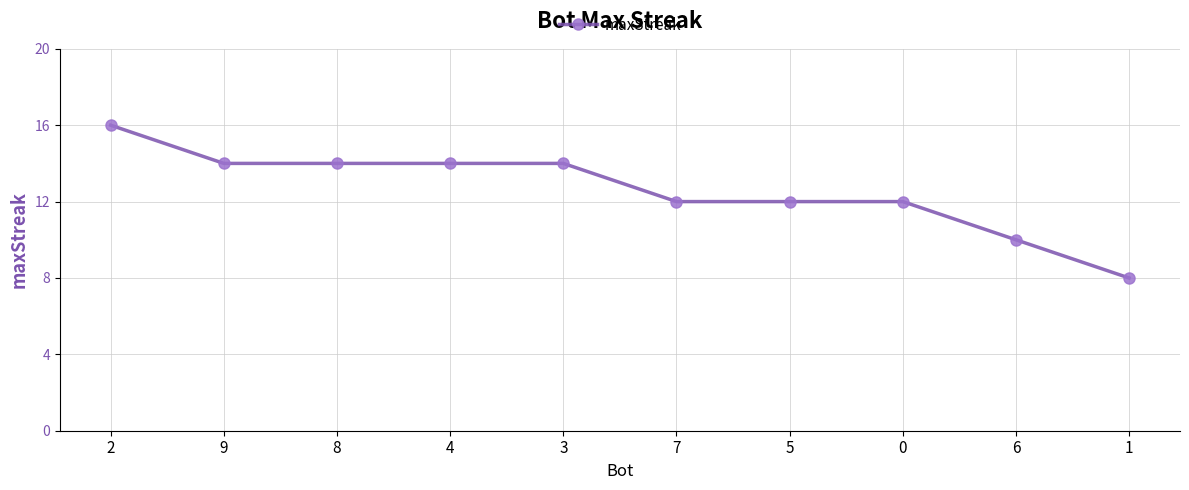

Where does the data first go above 14?

2